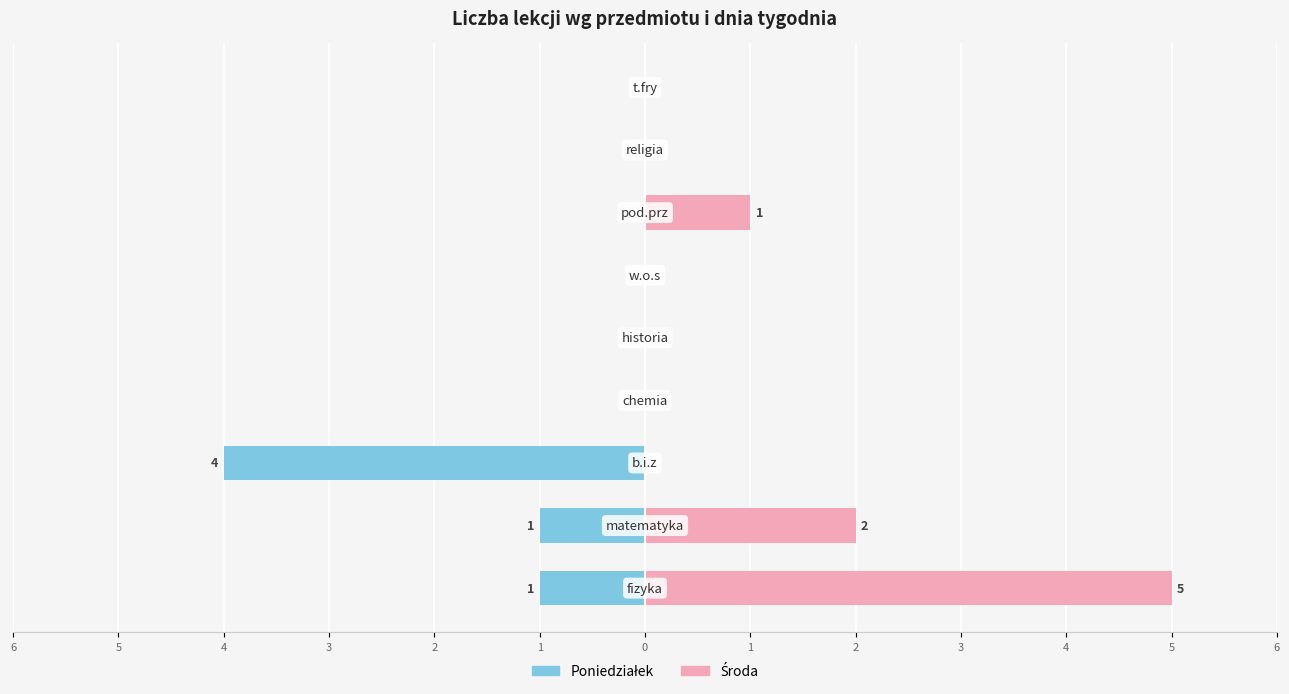

Between 0 and 1, which series saw the biggest shift?

Środa